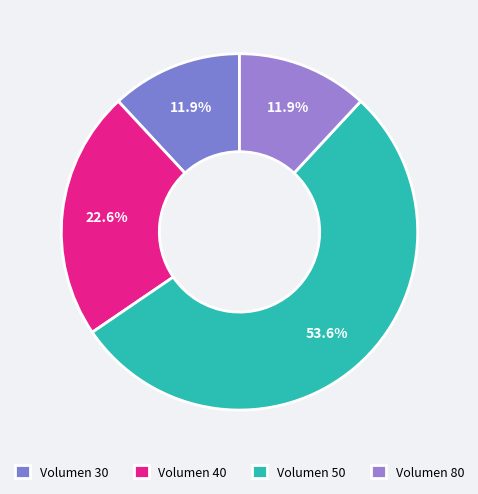

How many slices are in this pie chart?

4